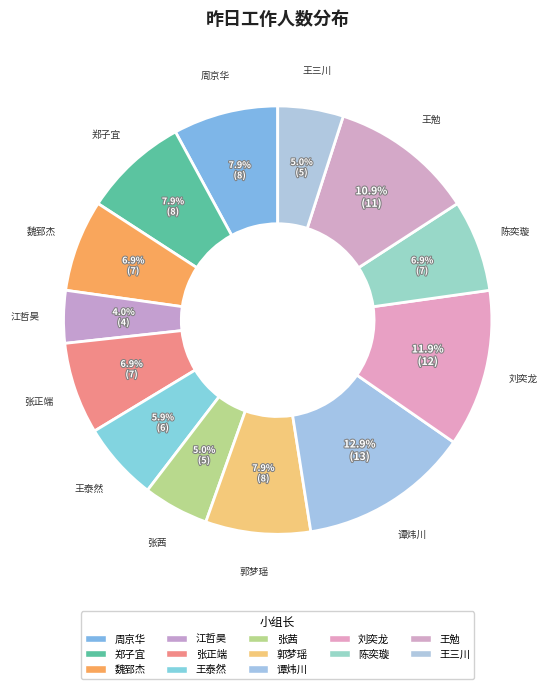

Between 谭炜川 and 魏郅杰, which is larger?

谭炜川